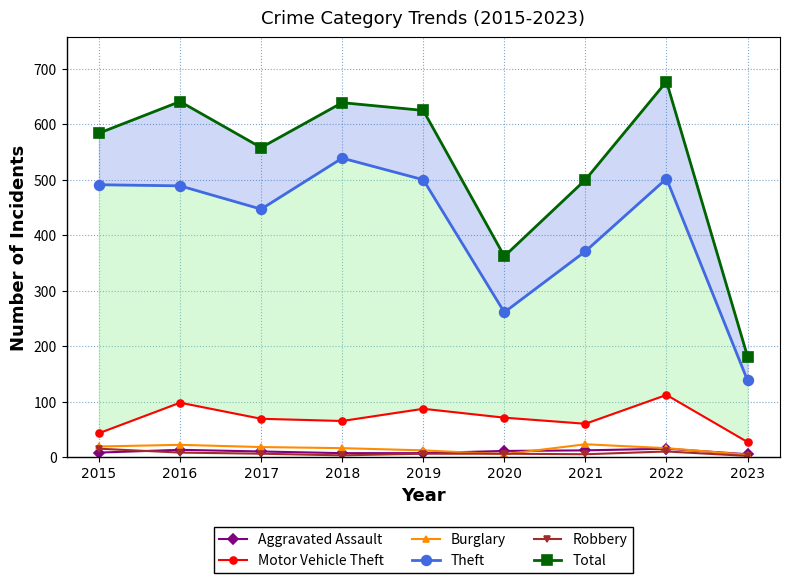

At which label is Robbery closest to 8?

2016